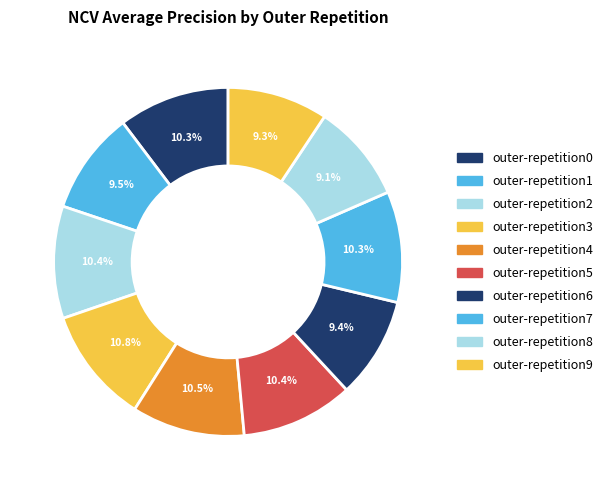

To the nearest percent, what percentage of the pie is outer-repetition9?

9%